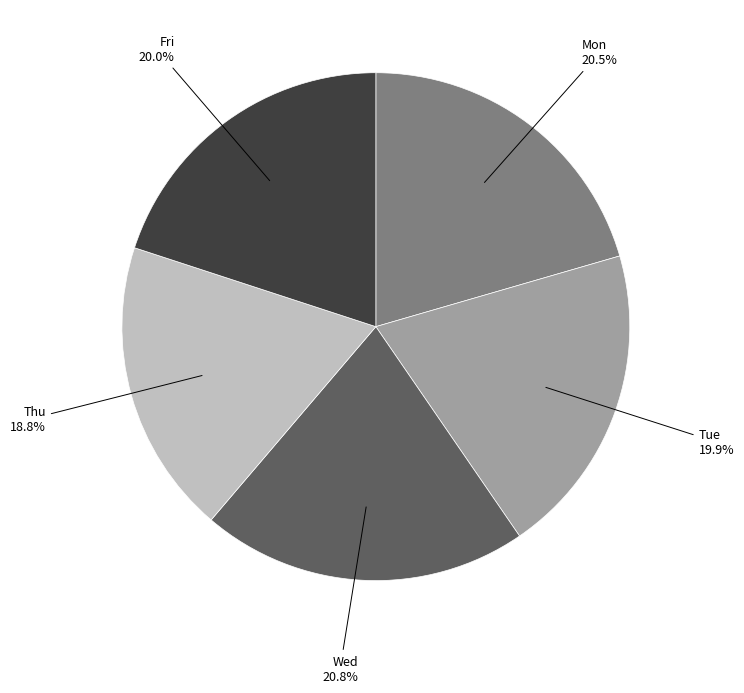

Is there any slice that represents more than half of the pie?

No